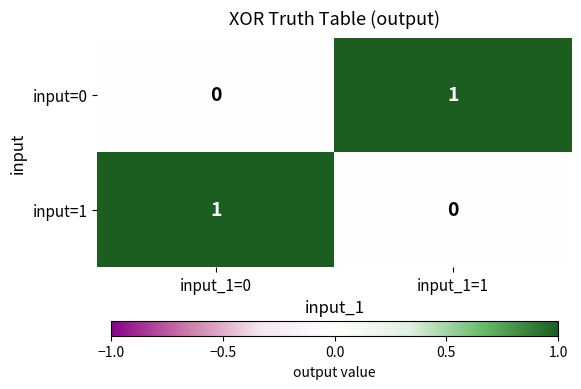

Reading left to right, transcribe all the data shown in this chart.

input=0: 0	1
input=1: 1	0